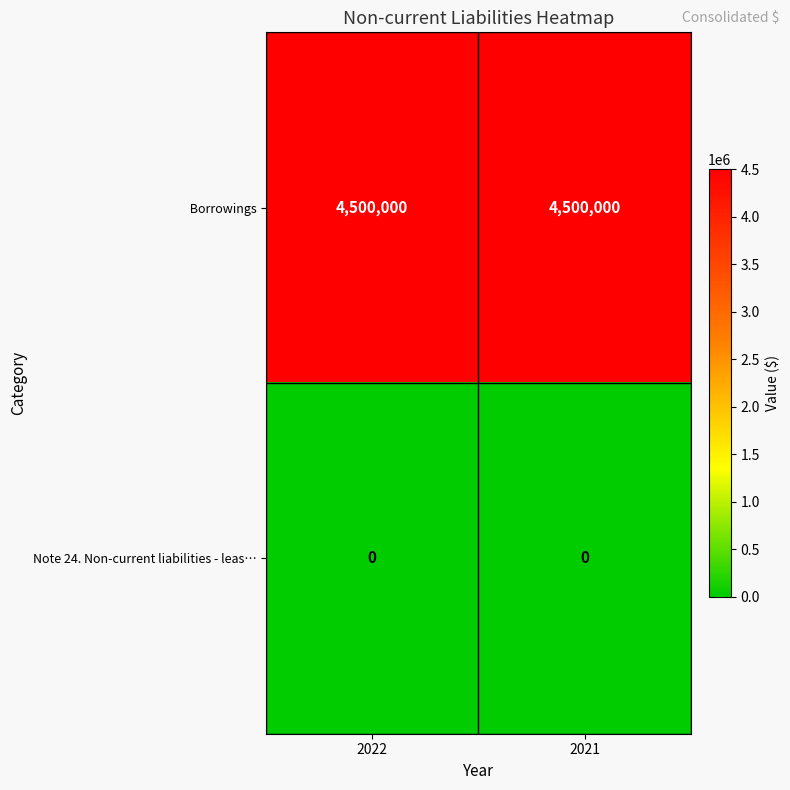

What is the total value across all series at 2022?

4500000